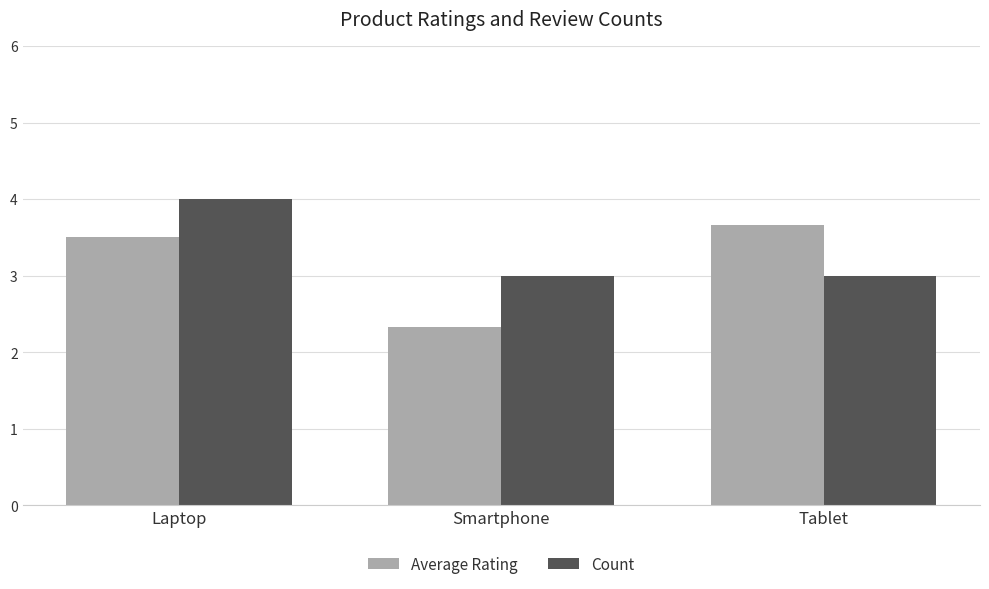

True or false: Count has a value of 3.0 at Smartphone.

True